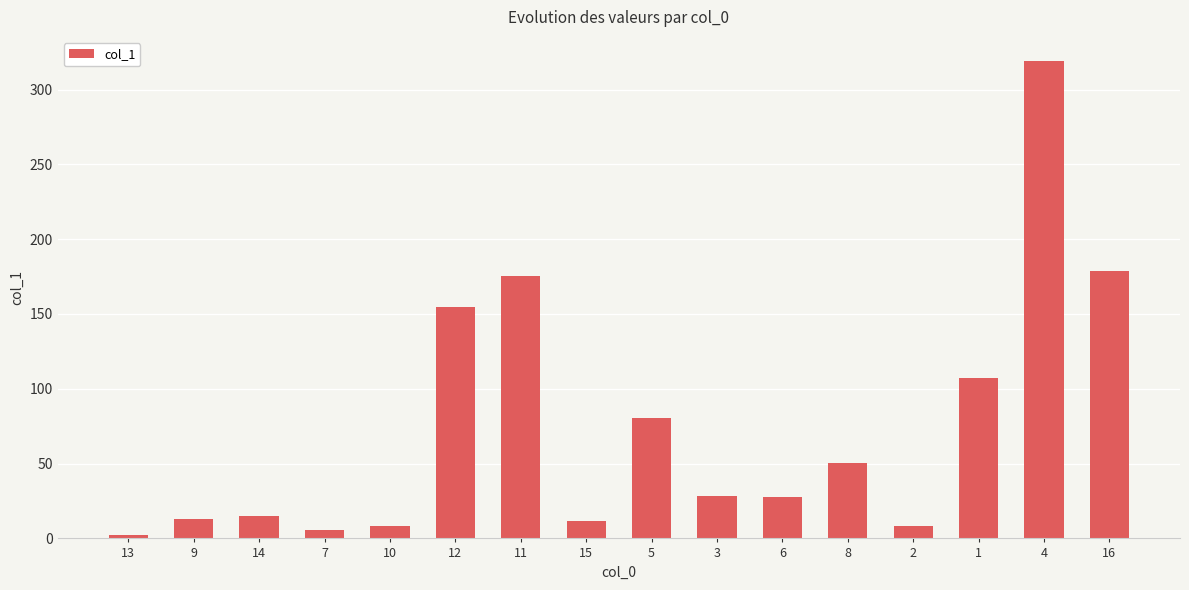

What is the label of the 15th bar from the right?

9